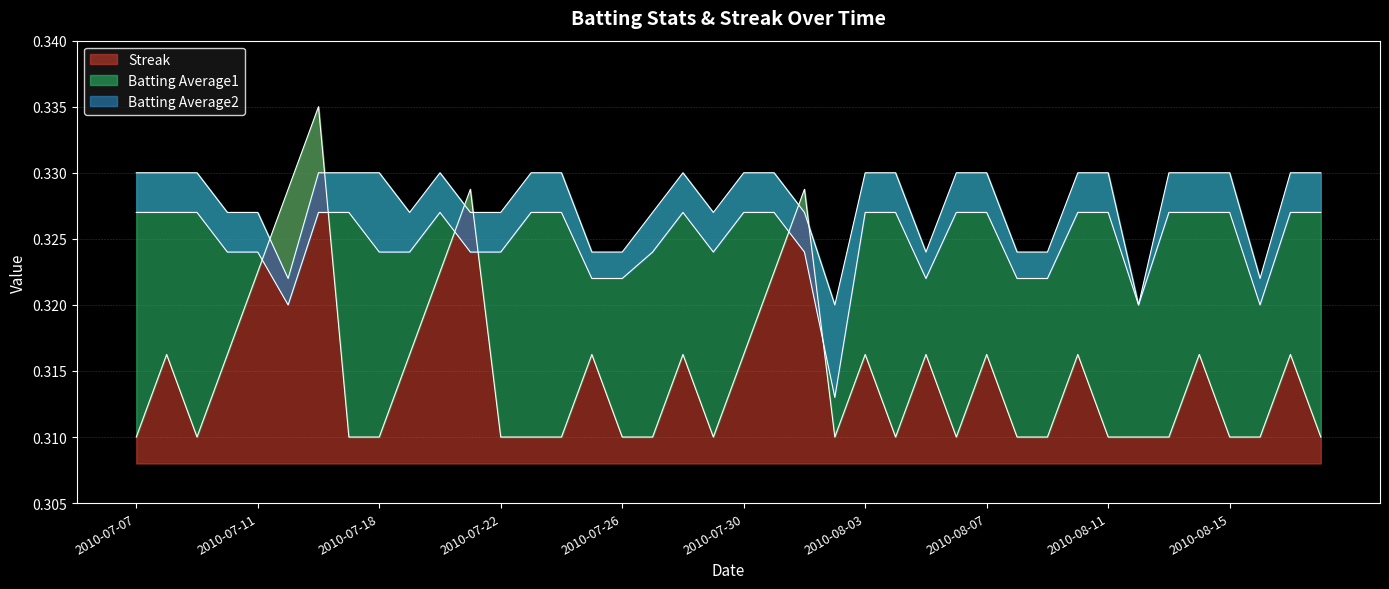

What position from the left is 2010-07-27?

18